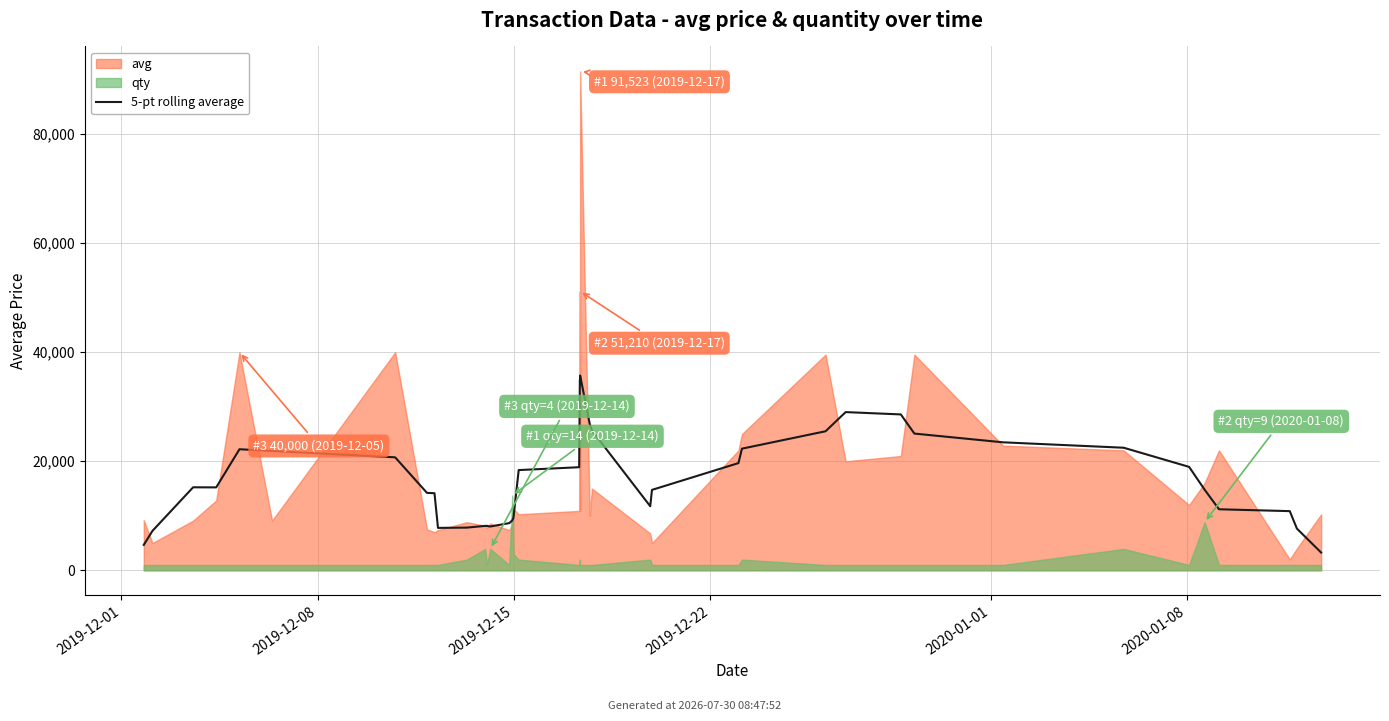

Reading right to left, list all the values displayed in this chart.

3253.2	7653.2	10853.2	11195.6	14795.6	18970.8	22484.4	23477.4	25081.8	28595.4	29020.2	25506.6	22313.6	19665.4	14751.8	11751.8	25656.4	26835.8	35726.0	34905.4	34961.8	18910.2	18384.8	9618.2	9156.0	8652.6	8035.2	8147.0	8147.0	7831.6	7778.6	14143.0	14200.2	20724.8	21886.2	22209.4	15209.4	15226.6	7226.6	4663.4